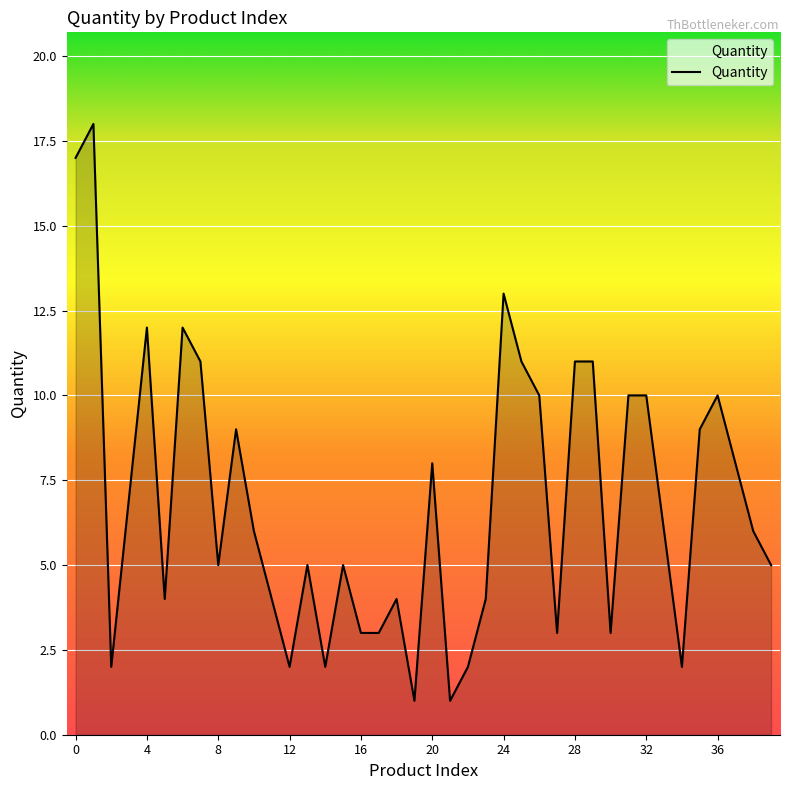

True or false: the data has more than 0 interior local peaks.

True